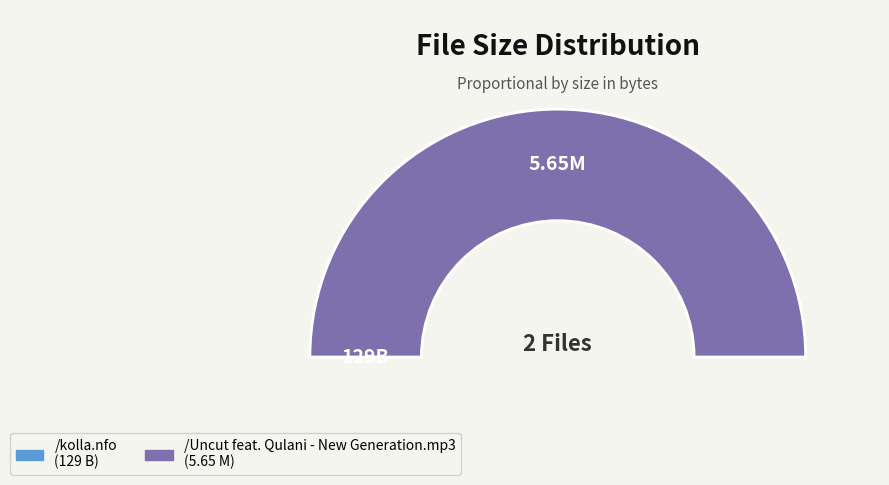

The /Uncut feat. Qulani - New Generation.mp3 slice represents 1% of the pie. True or false?

False